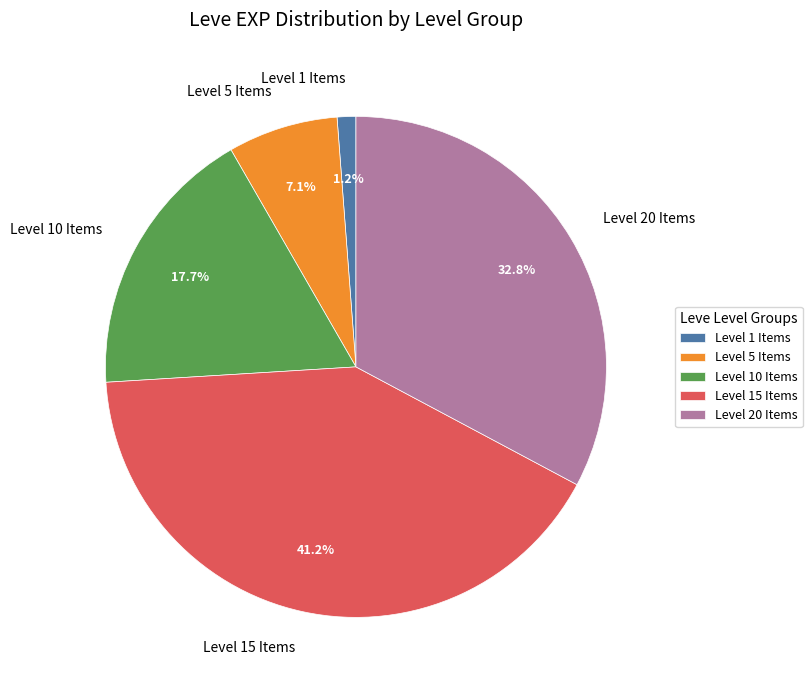

Which slice is the smallest?

Level 1 Items